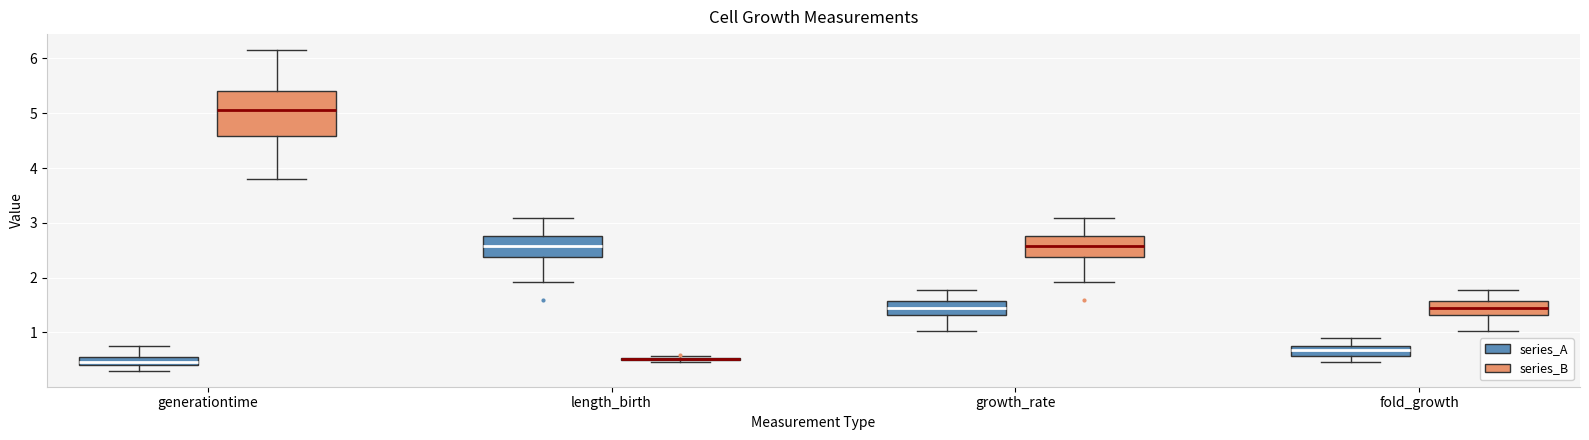

Reading left to right, read every box against the y-axis: the position of its median line, the range the box covers, and the ends of its whiskers. The values are not printed on the chart, so give them approximately, as read against the axis.

generationtime (series_A): median 0.5, box 0.4 to 0.6, whiskers 0.3 to 0.8
generationtime (series_B): median 5.1, box 4.6 to 5.4, whiskers 3.8 to 6.2
length_birth (series_A): median 2.6, box 2.4 to 2.8, whiskers 1.9 to 3.1
length_birth (series_B): box collapsed to a line at 0.5, whiskers 0.5 to 0.6
growth_rate (series_A): median 1.4, box 1.3 to 1.6, whiskers 1.0 to 1.8
growth_rate (series_B): median 2.6, box 2.4 to 2.8, whiskers 1.9 to 3.1
fold_growth (series_A): median 0.7, box 0.6 to 0.8, whiskers 0.5 to 0.9
fold_growth (series_B): median 1.4, box 1.3 to 1.6, whiskers 1.0 to 1.8